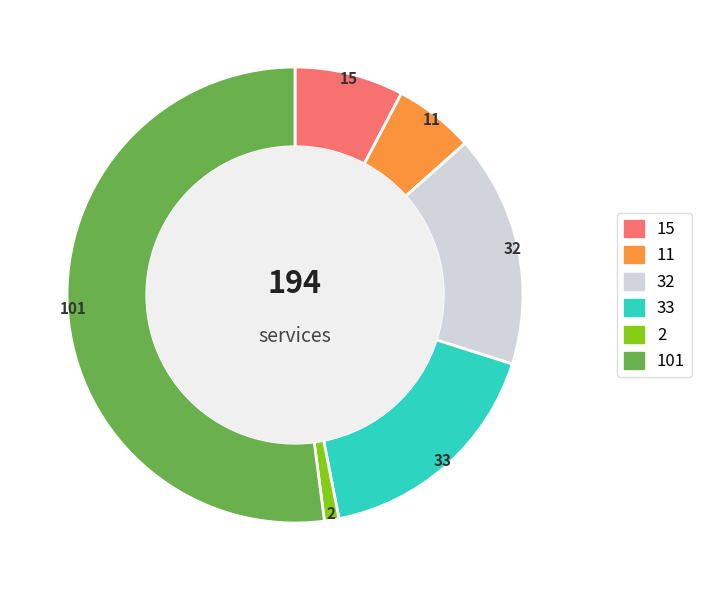

Does any single category account for the majority?

Yes